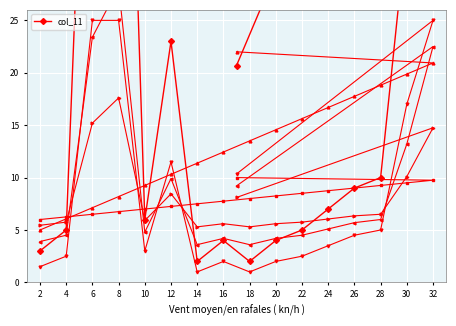

What is the difference between the values at 30 and 26?

25.0